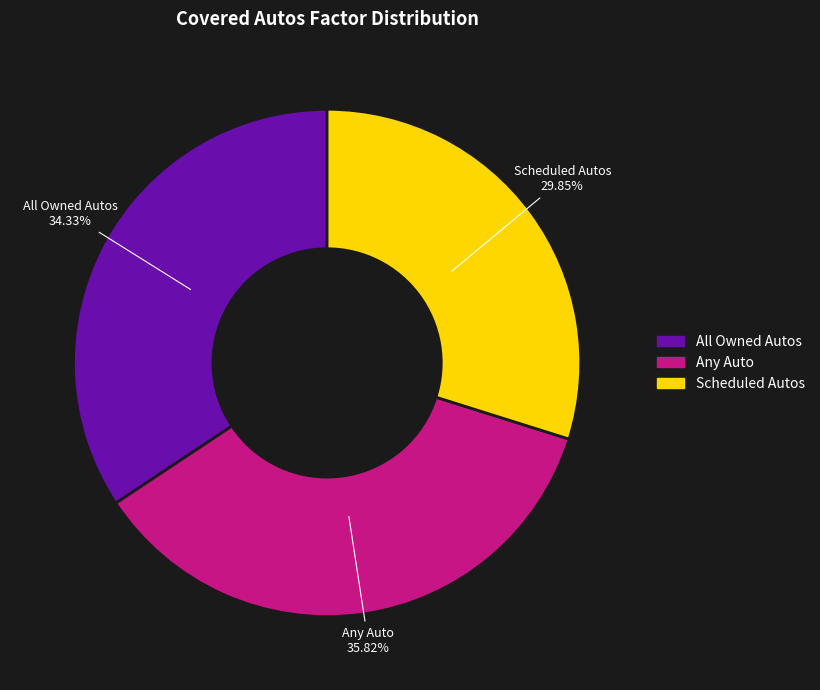

To the nearest percent, what is the difference between the largest and smallest slice percentages?

6%